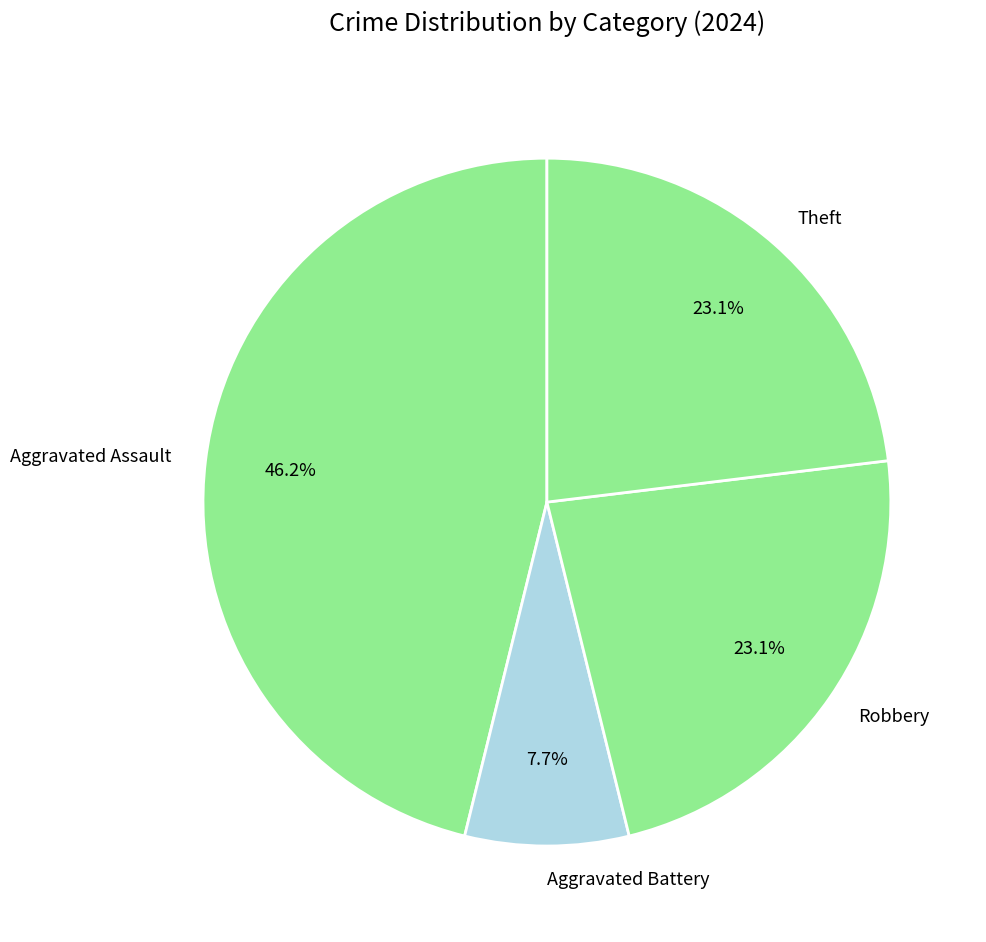

Is there a majority slice in this chart?

No